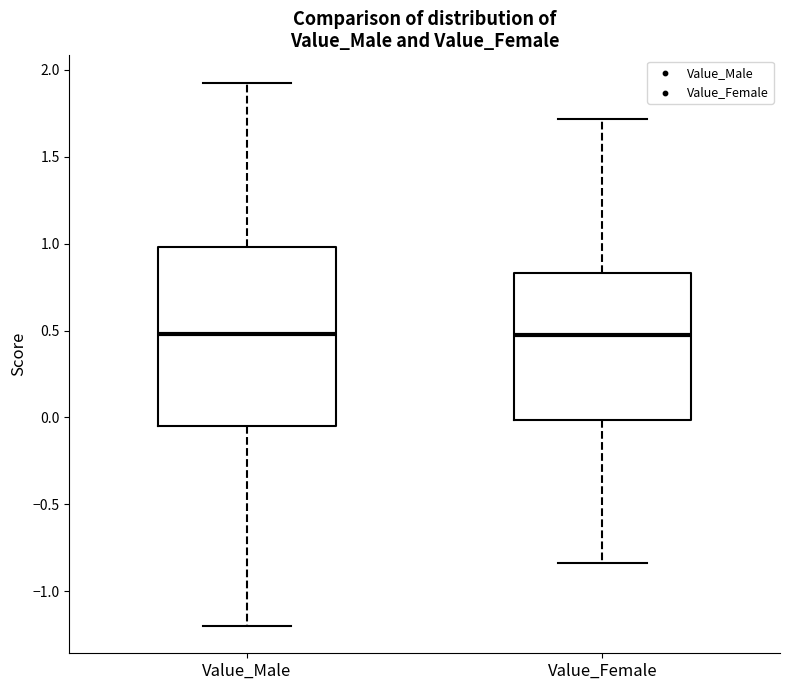

Comparing the boxes themselves (not the whiskers), which one is the tallest?

Value_Male